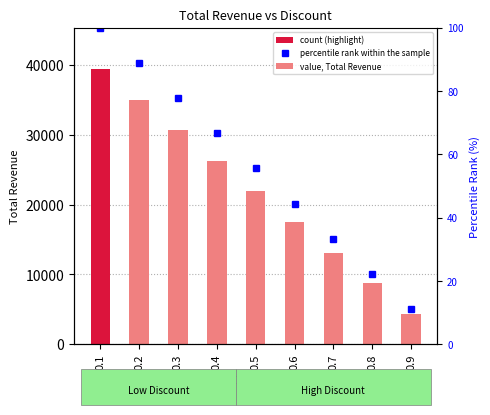

How many series are shown in this chart?

2